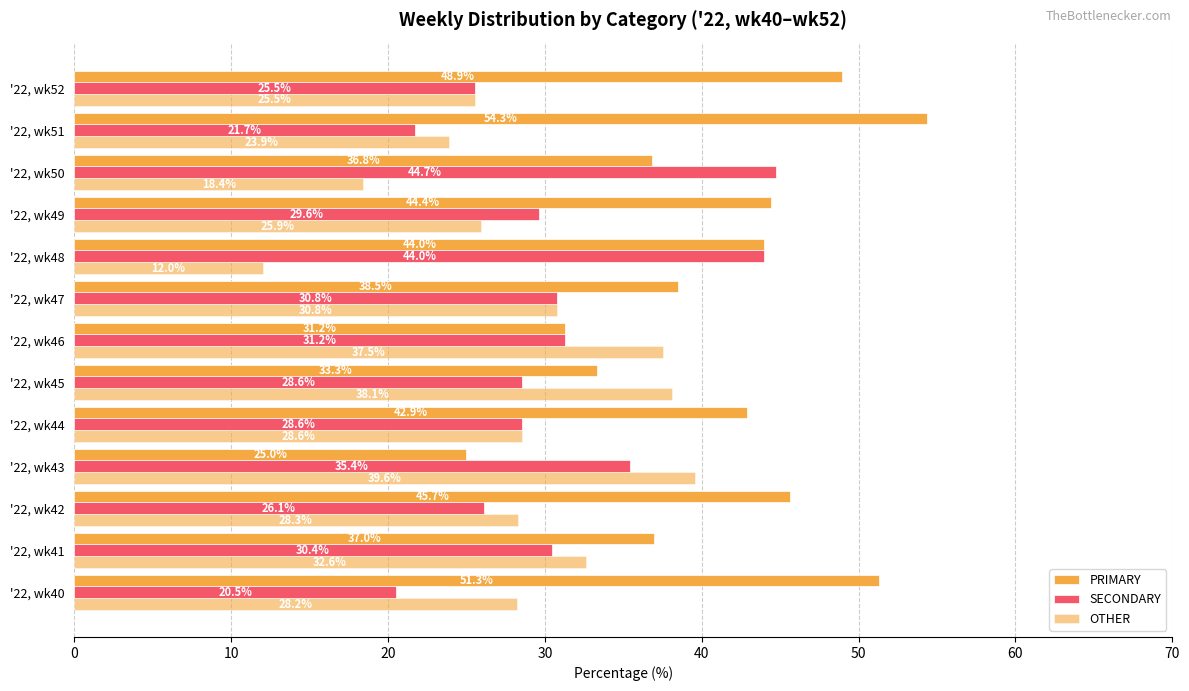

What is the difference between the maximum and minimum values in the OTHER series?

27.6